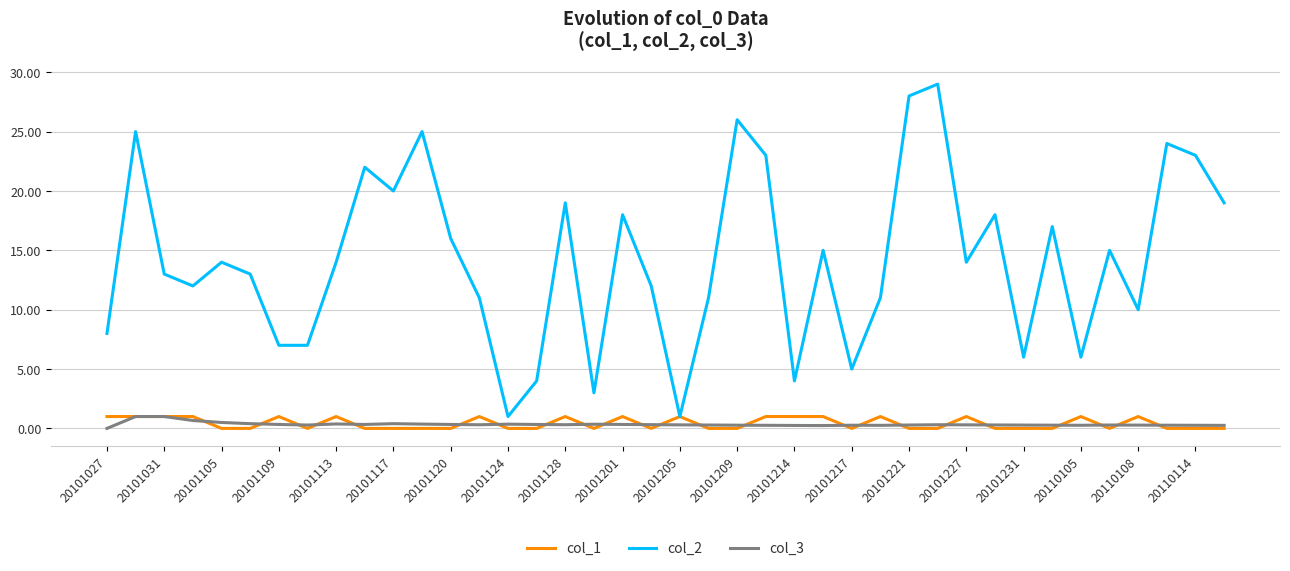

What is the maximum value shown in the chart?

29.0